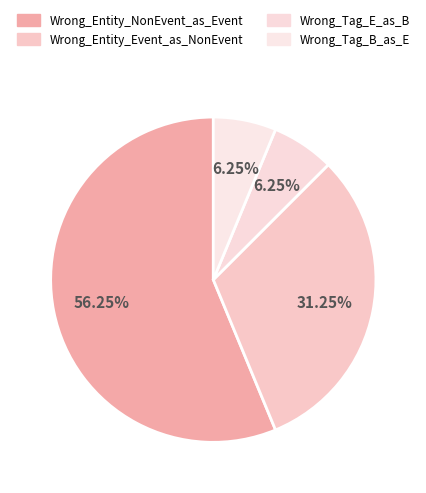

Count the number of slices in the pie.

4